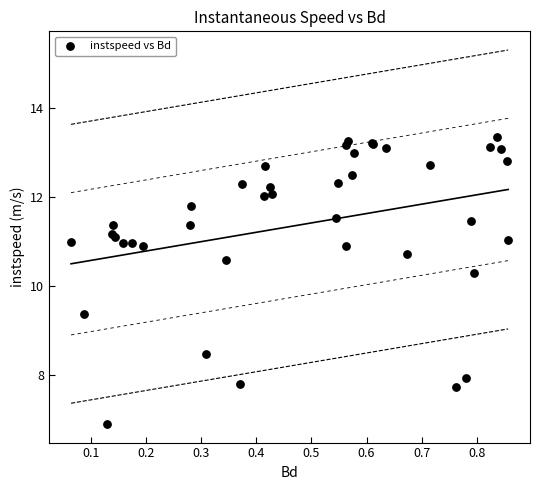

What Y value in the scatter plot is closest to 10?

10.3